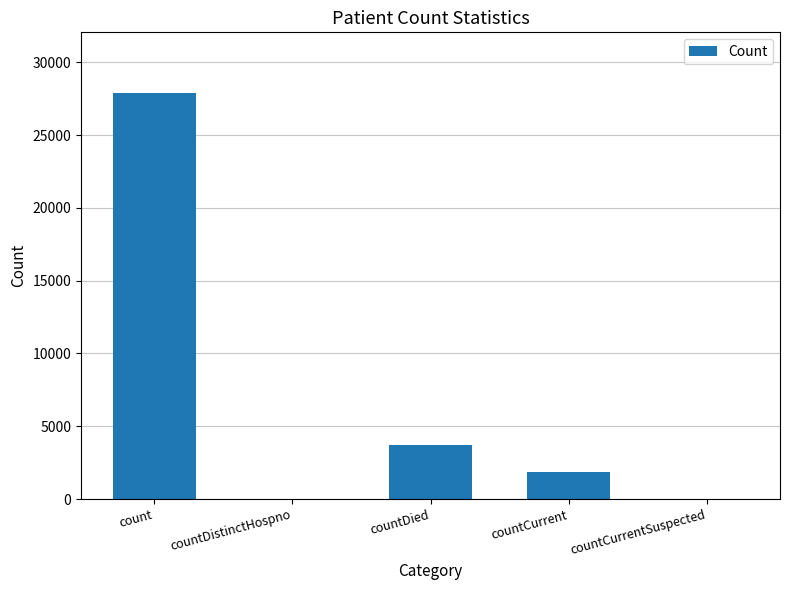

What is the change in value from countDistinctHospno to countDied?

+3726